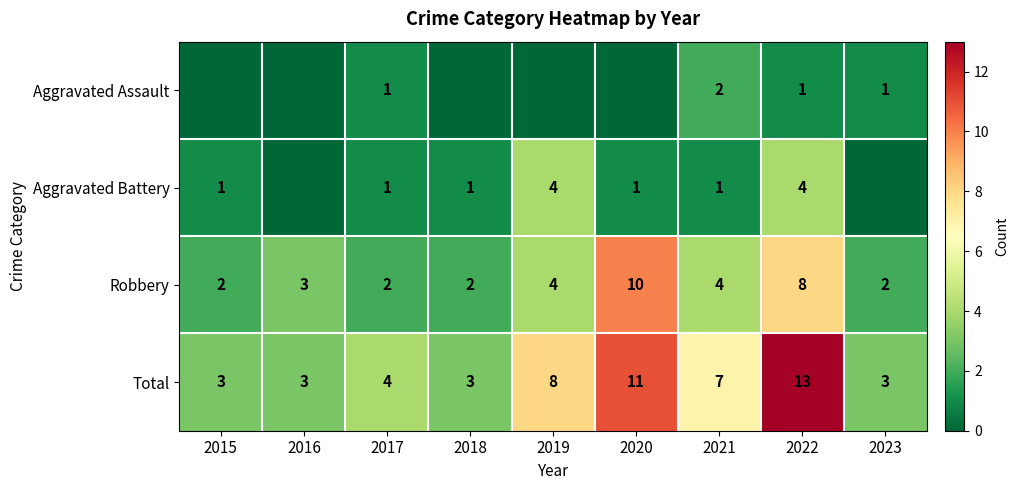

How many data points does each series have?

9